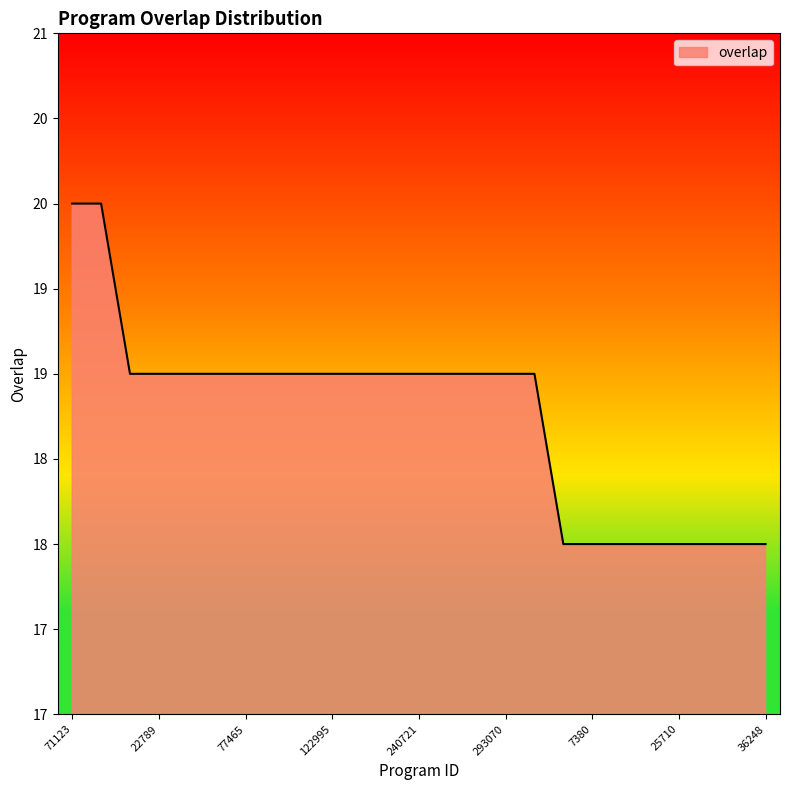

At which label does the data first exceed 19?

71123